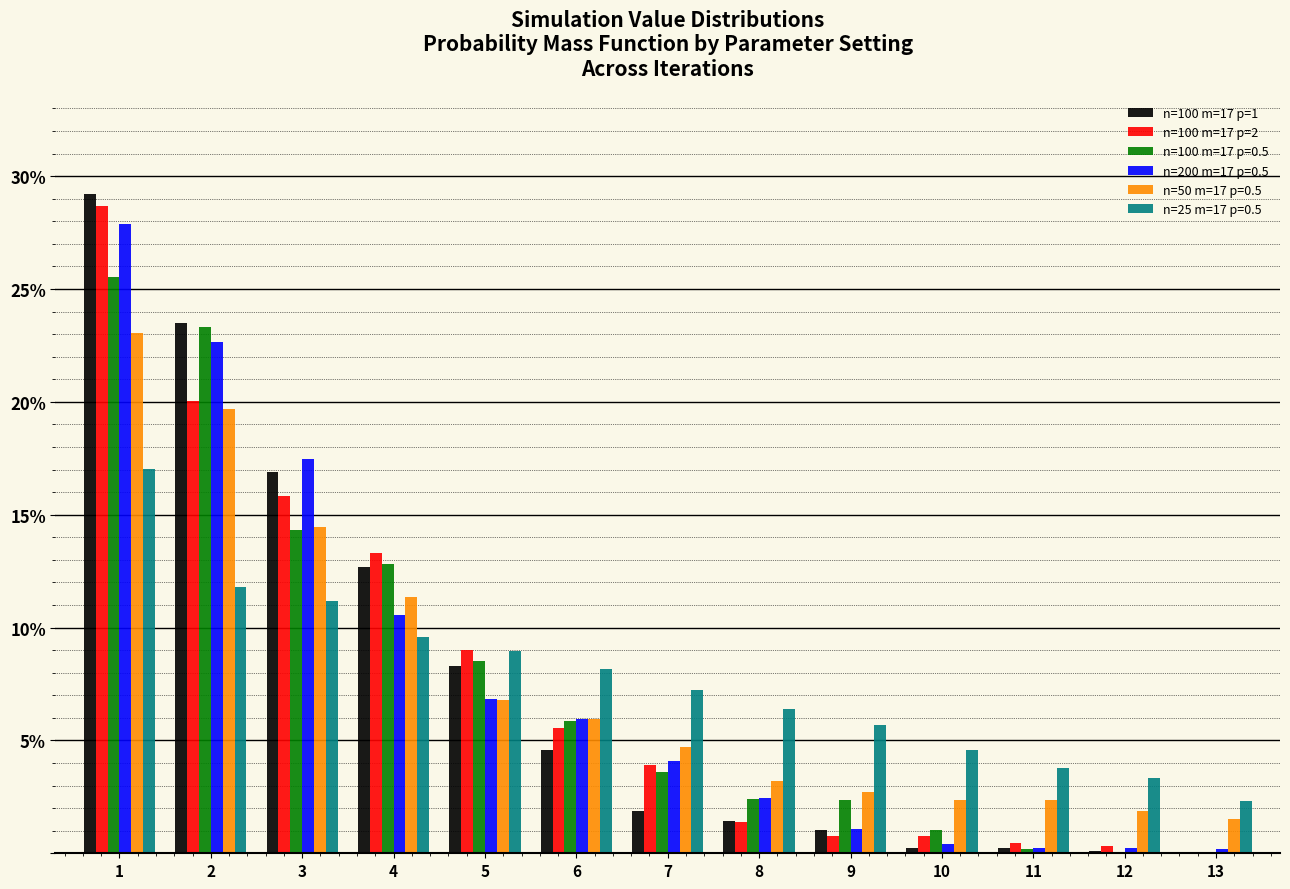

Is the value of n=50 m=17 p=0.5 at 9 greater than the value of n=200 m=17 p=0.5 at 5?

No